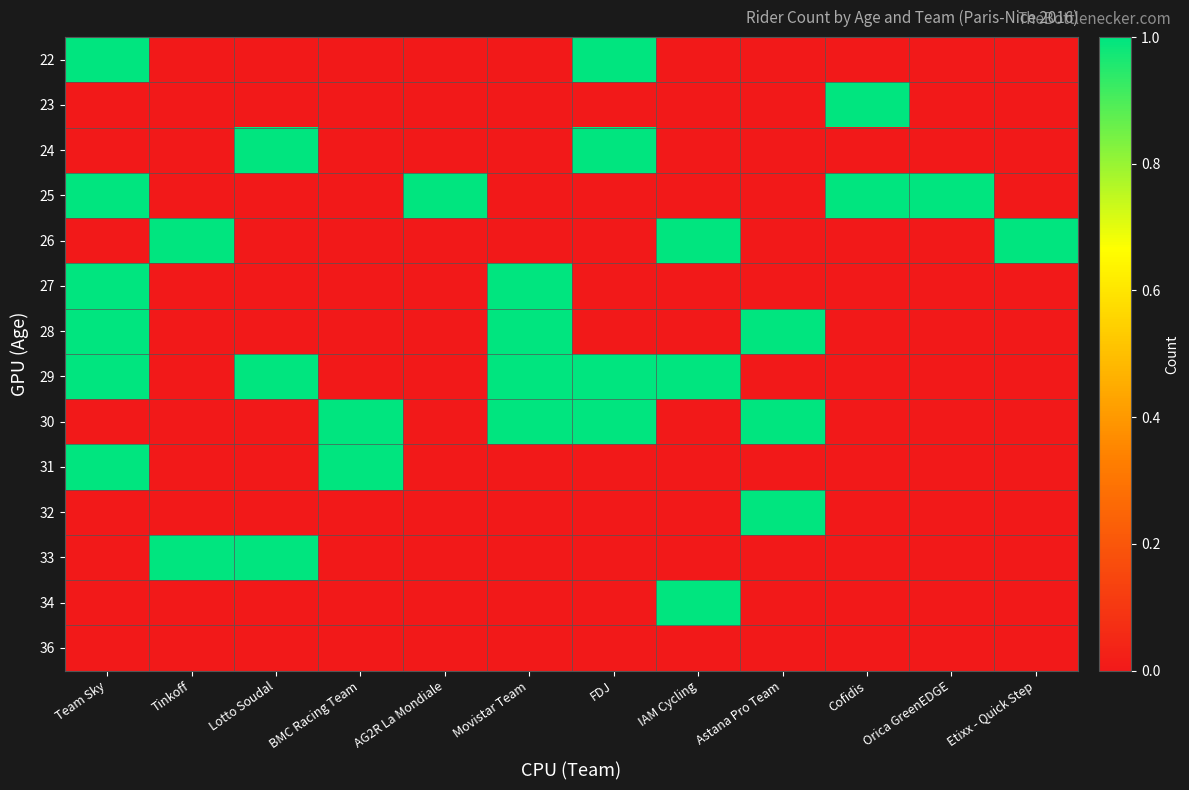

At which category does the chart reach its minimum across all series?

Tinkoff